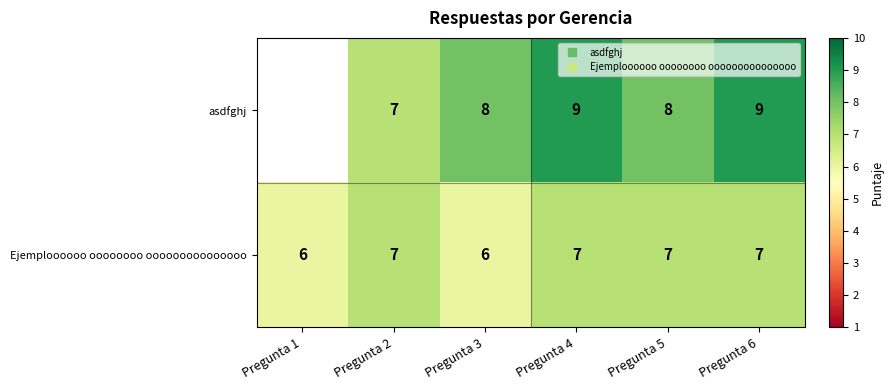

Is it true that asdfghj equals 11.1 at Pregunta 2?

False